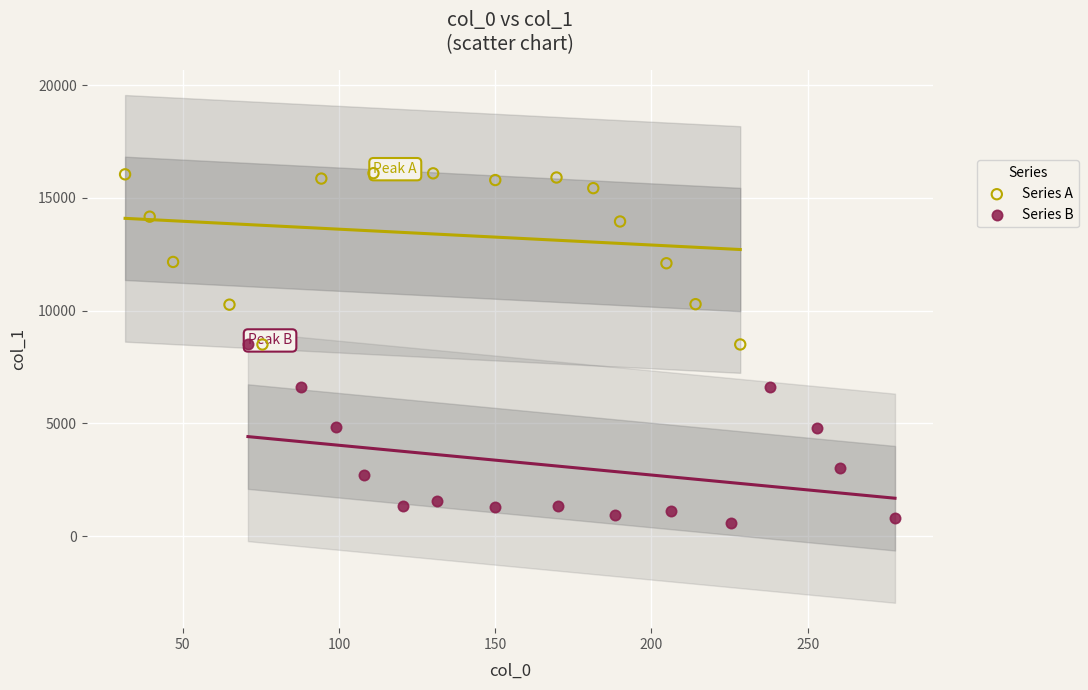

Which series reaches the maximum Y coordinate?

Series A